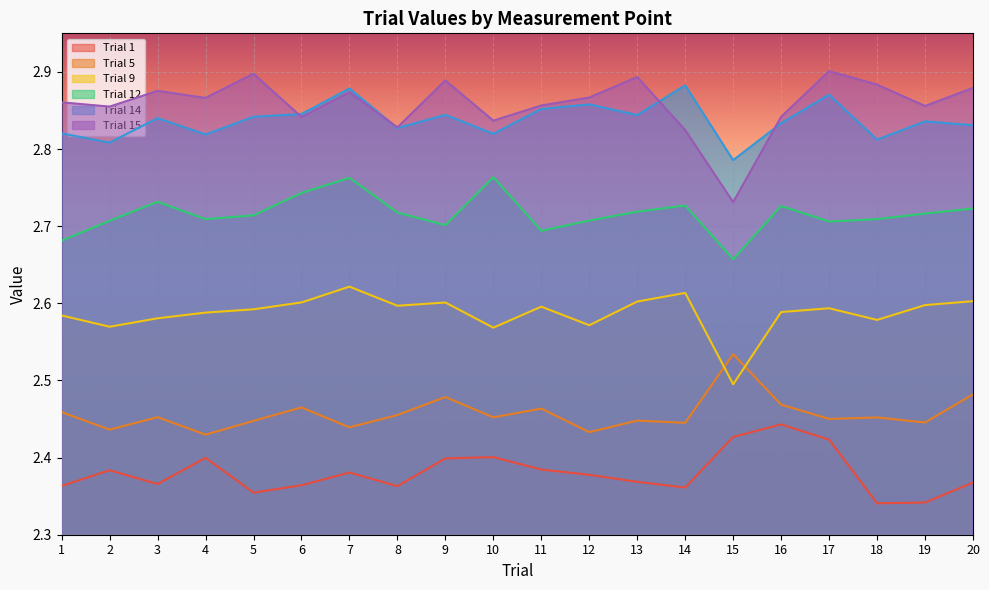

In Trial 14, how many points are lower than both neighbors (excluding endpoints)?

7